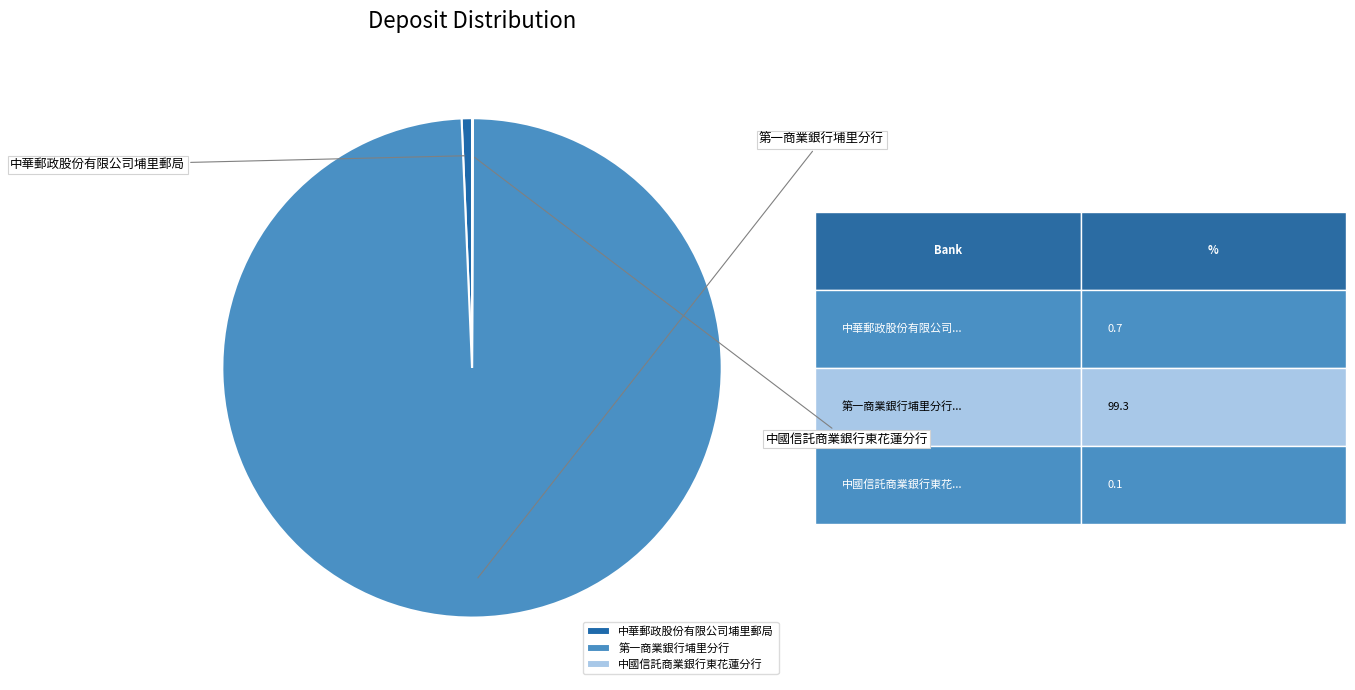

Count the number of slices in the pie.

3